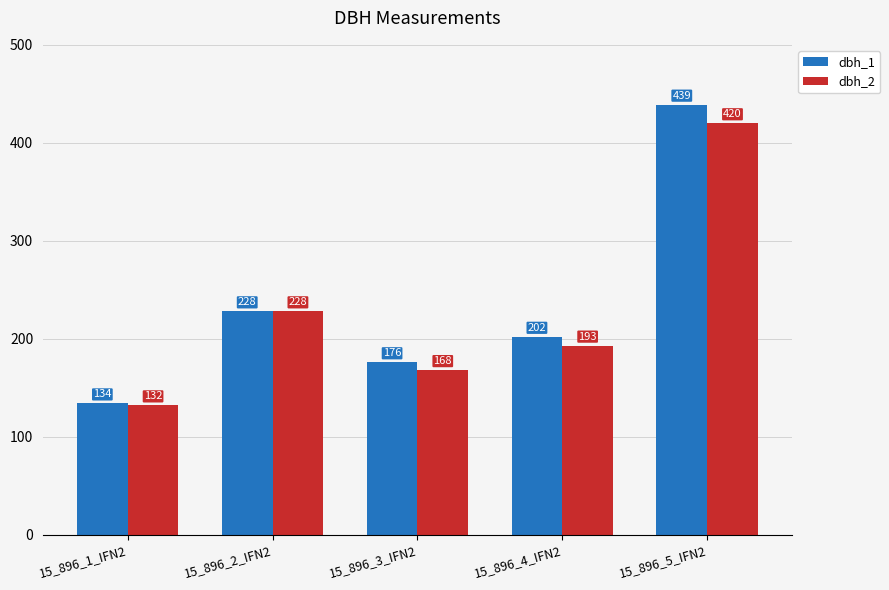

Is the value of dbh_1 at 15_896_1_IFN2 greater than the value of dbh_2 at 15_896_3_IFN2?

No